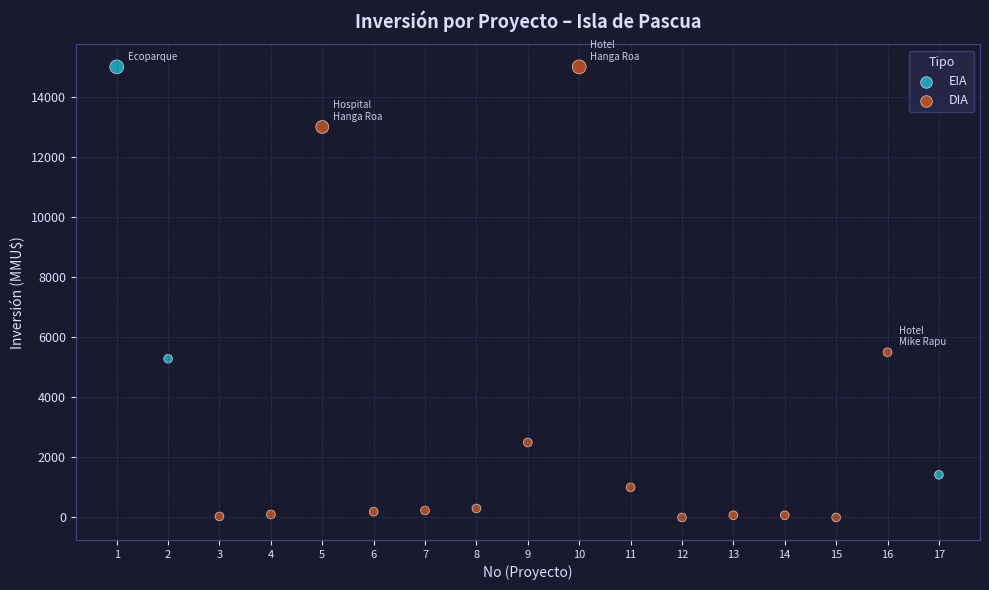

Which series contains the lowest Y value?

DIA